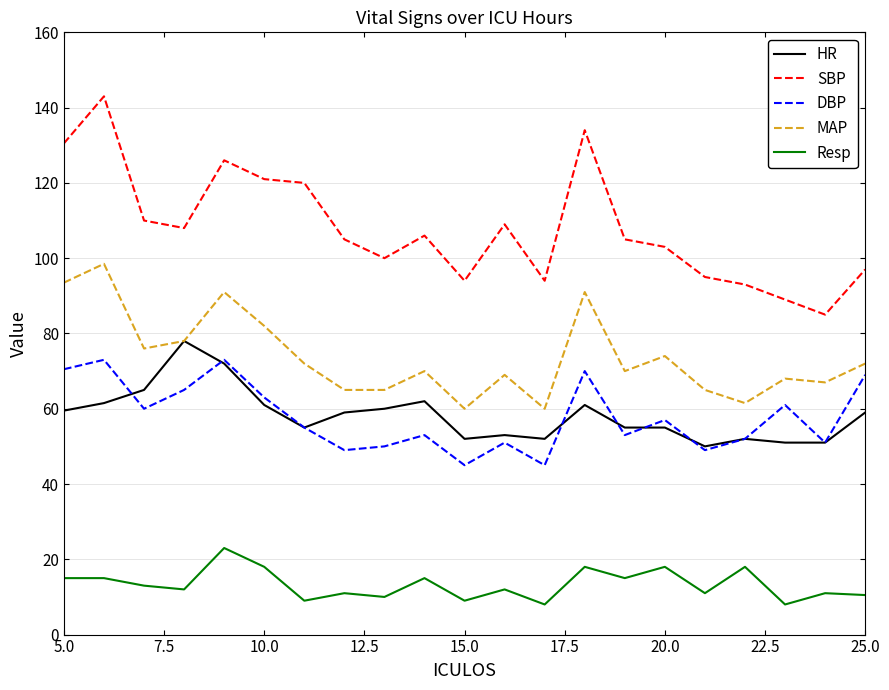

Is this an area chart (filled region under the line)?

No